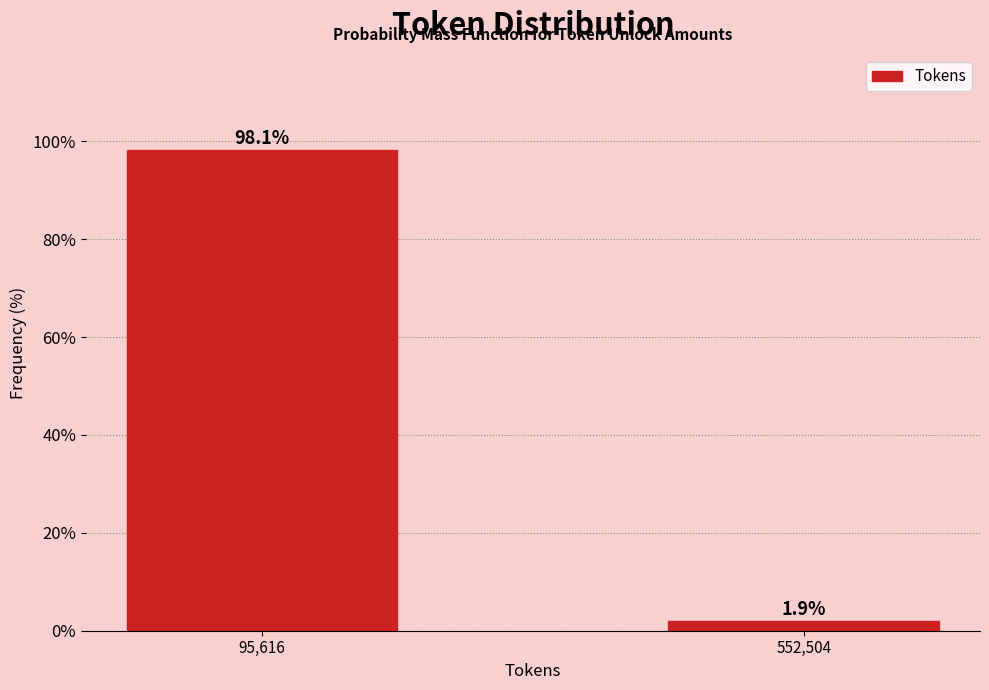

Reading left to right, list all the values displayed in this chart.

95,616=98.1	552,504=1.9